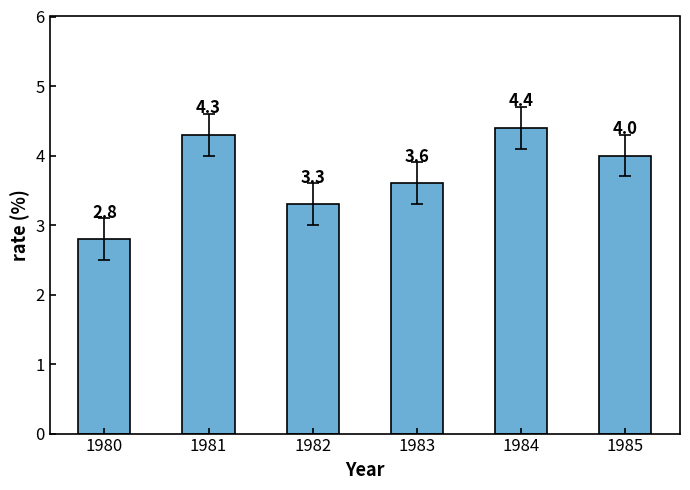

What is the sum of the values at 1980 and 1985?

6.8